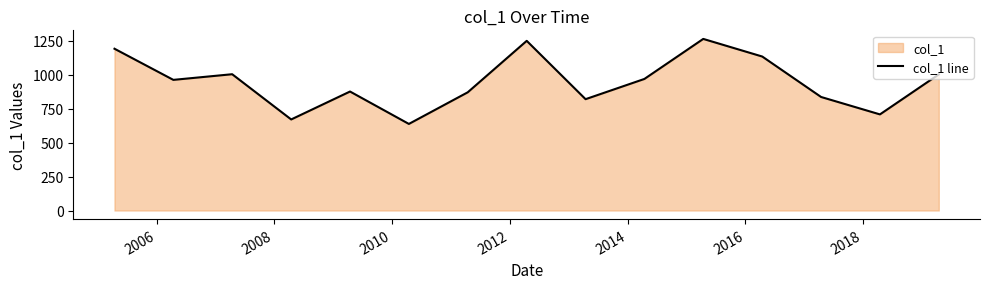

What is the smallest value displayed?

637.6